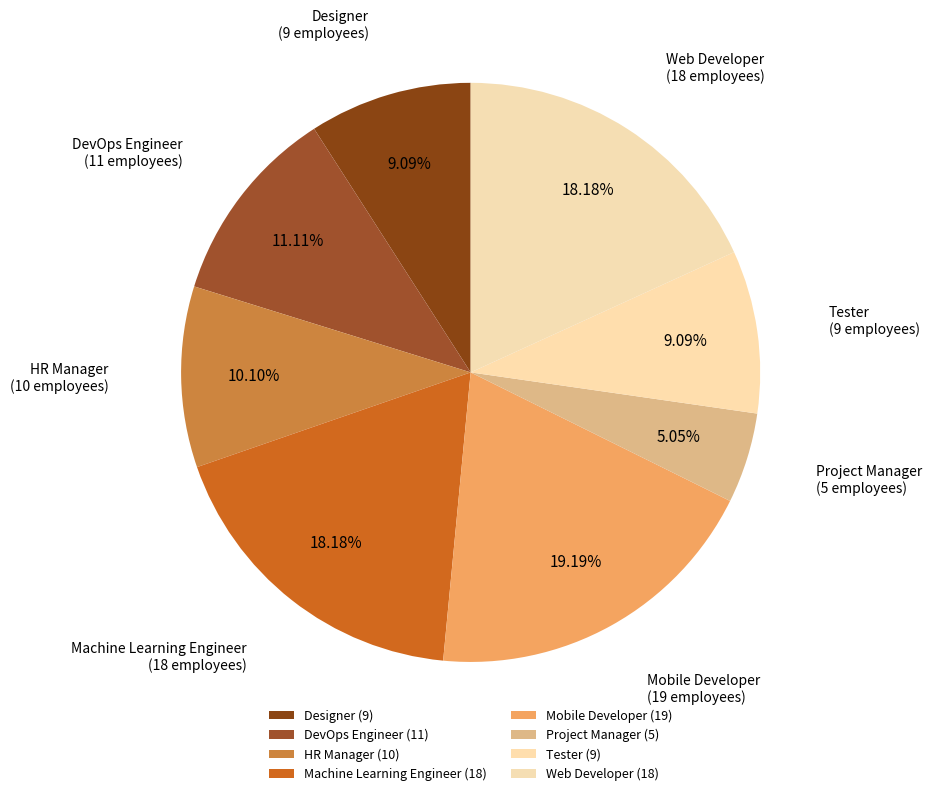

Count the number of slices in the pie.

8